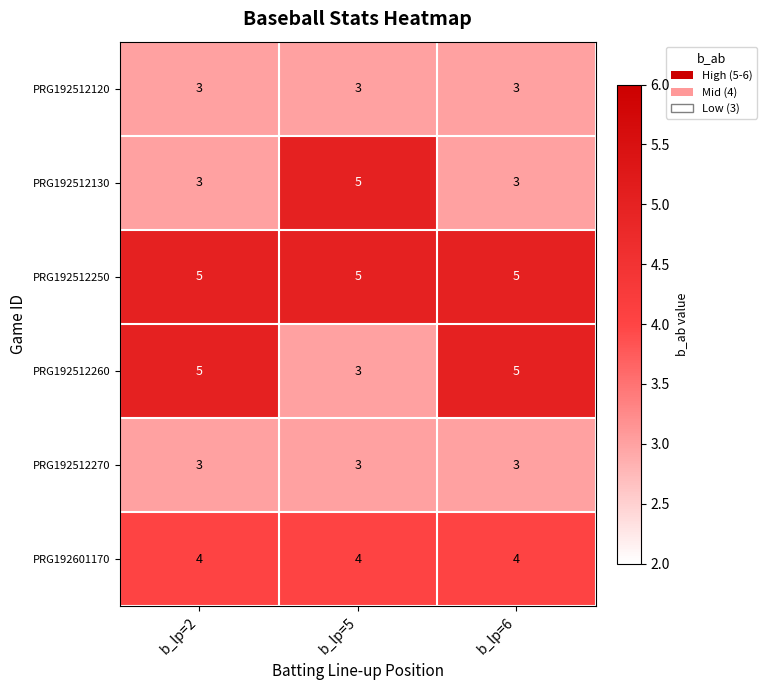

What is the lowest value of the PRG192512260 series?

3